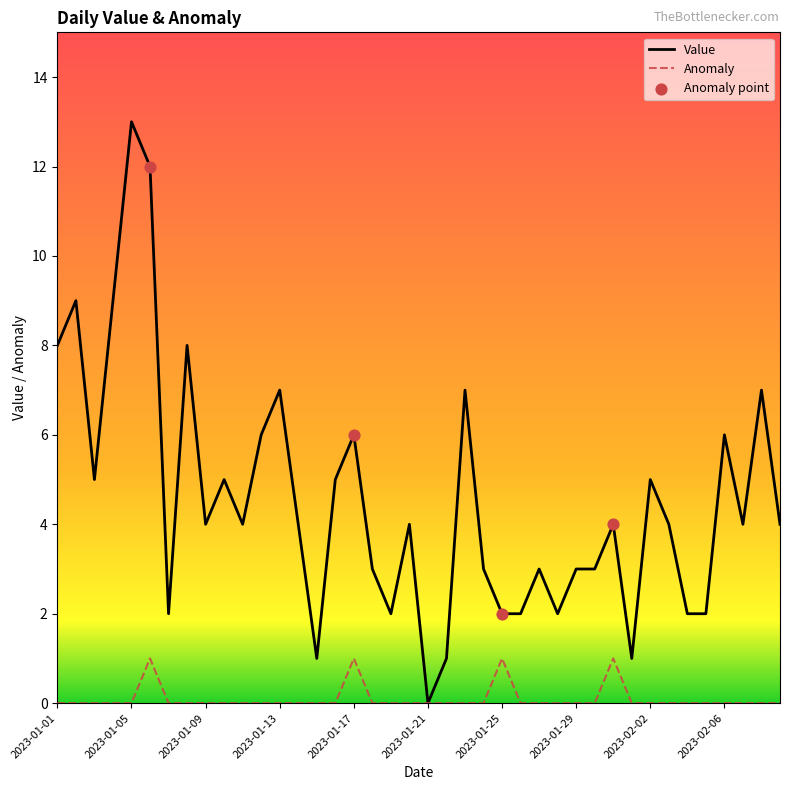

Which series has the largest range (max minus min)?

Value